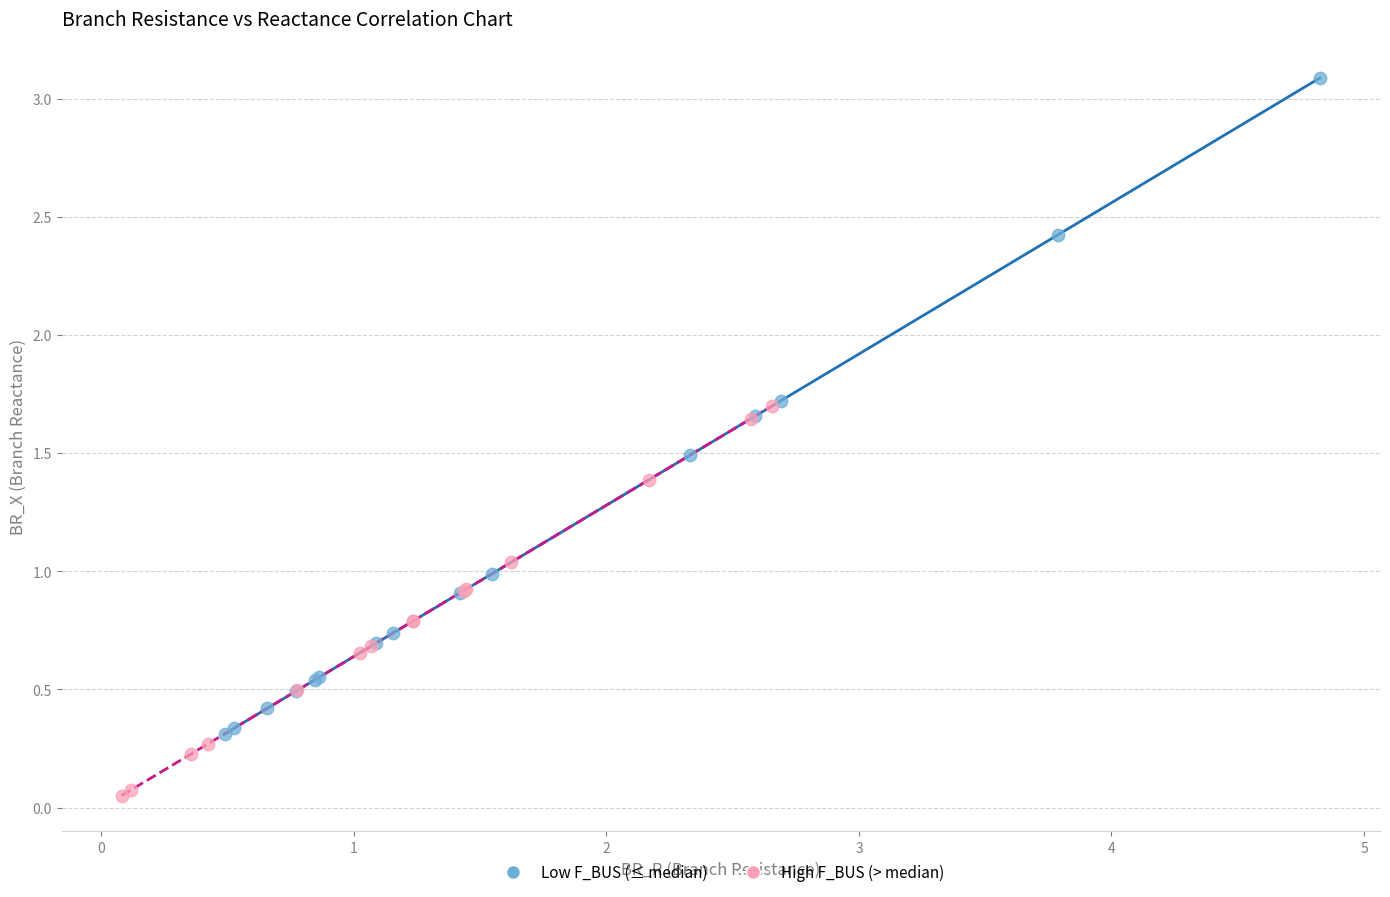

Which series reaches the maximum Y coordinate?

Low F_BUS (≤ median)